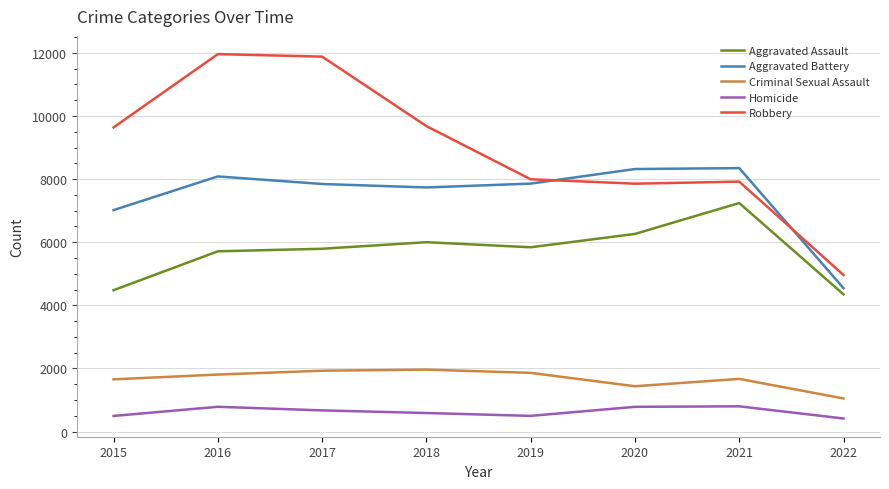

True or false: Aggravated Assault and Aggravated Battery cross at least once.

False